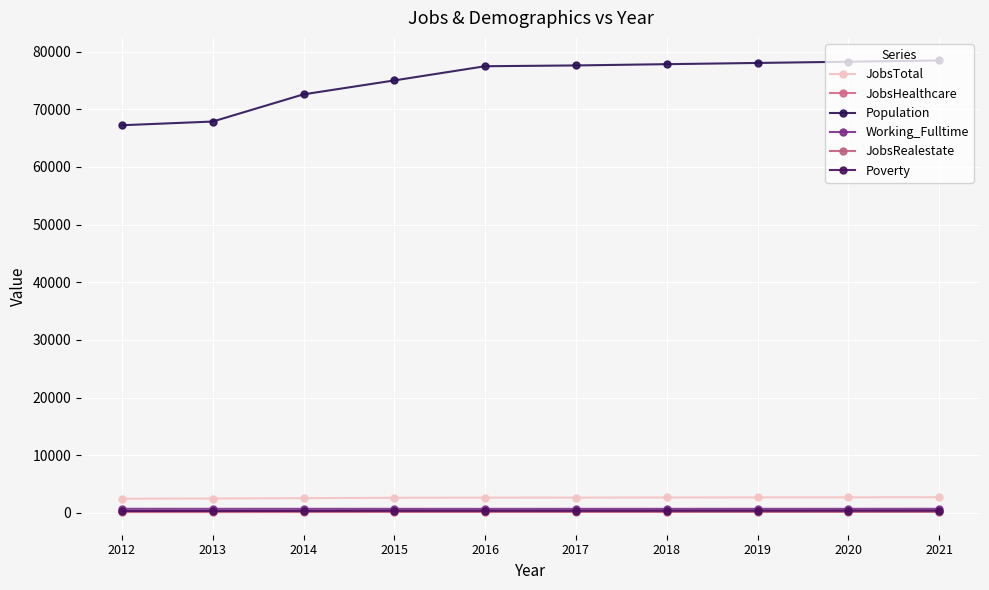

Is it true that Working_Fulltime equals 493 at 2013?

False